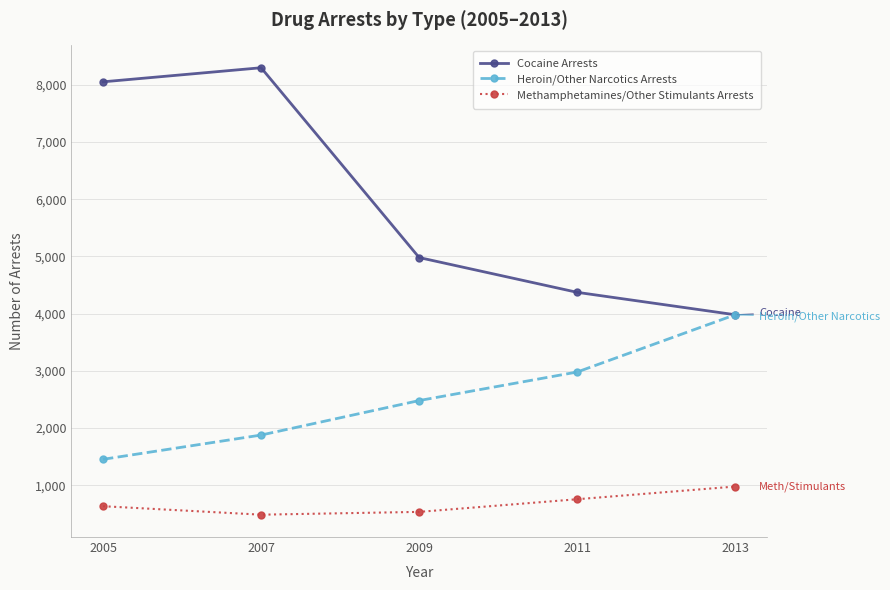

True or false: Heroin/Other Narcotics Arrests and Methamphetamines/Other Stimulants Arrests intersect in this chart.

False